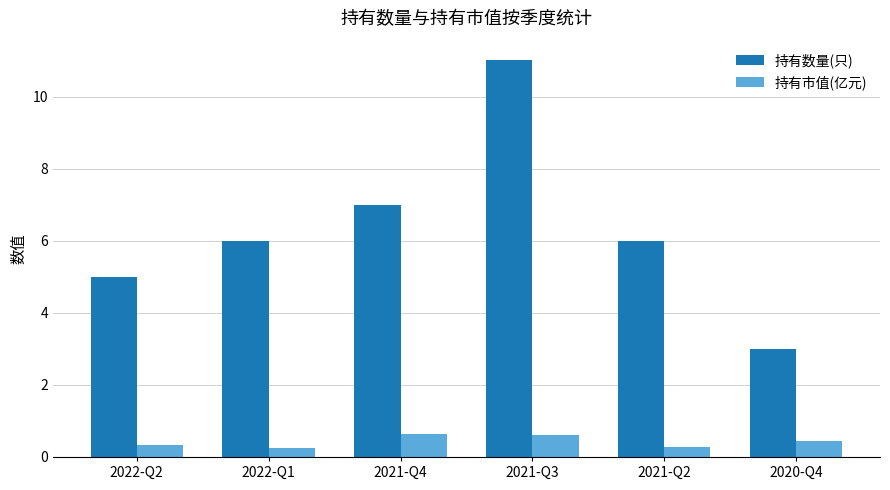

What value does the 持有市值(亿元) series have at 2021-Q2?

0.3